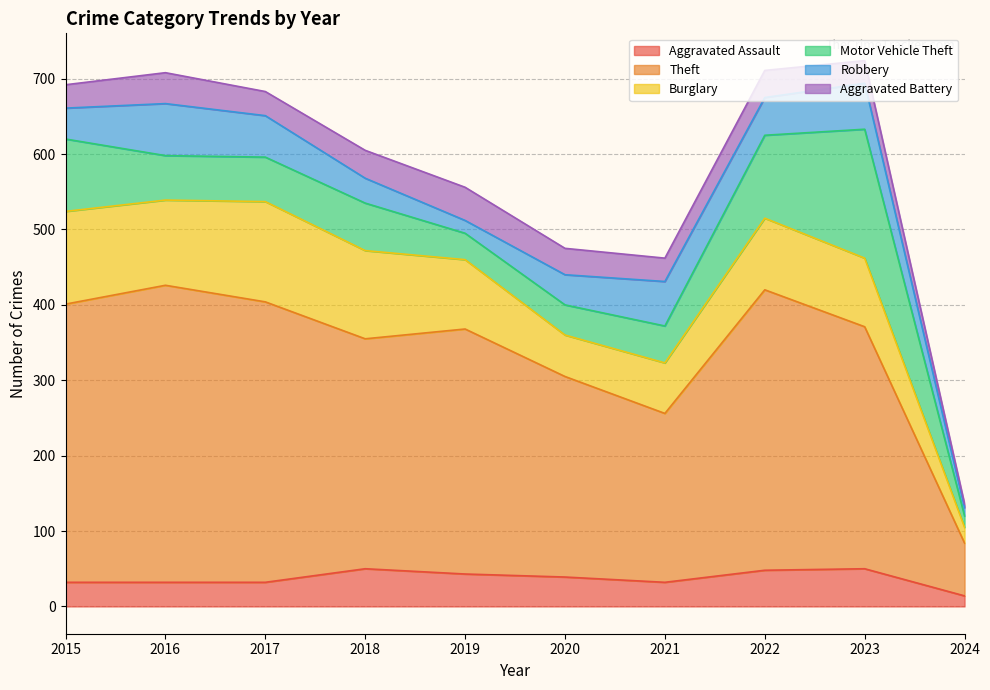

True or false: Motor Vehicle Theft and Aggravated Assault intersect in this chart.

True